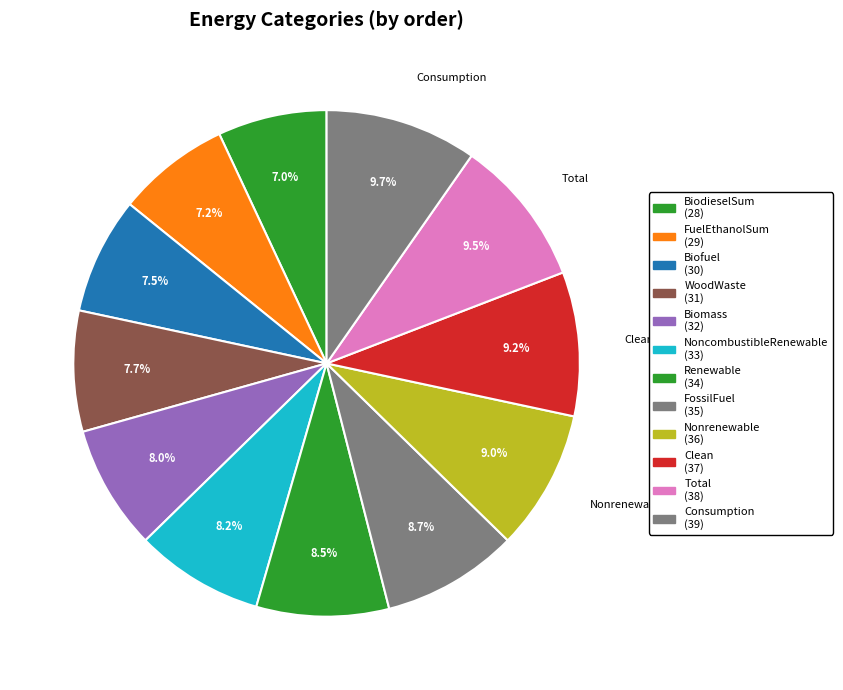

Rank the categories by value from lowest to highest.

BiodieselSum, FuelEthanolSum, Biofuel, WoodWaste, Biomass, NoncombustibleRenewable, Renewable, FossilFuel, Nonrenewable, Clean, Total, Consumption